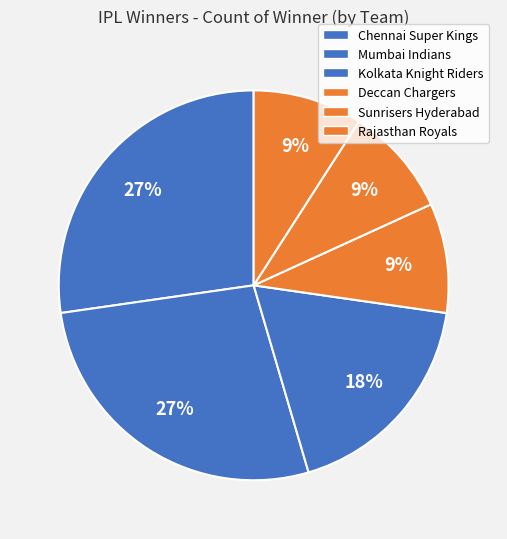

Is there a majority slice in this chart?

No